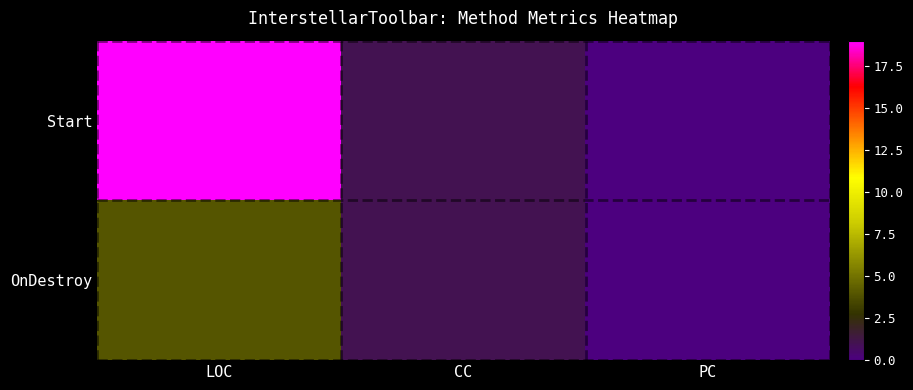

At which category is the sum across all series the highest?

LOC